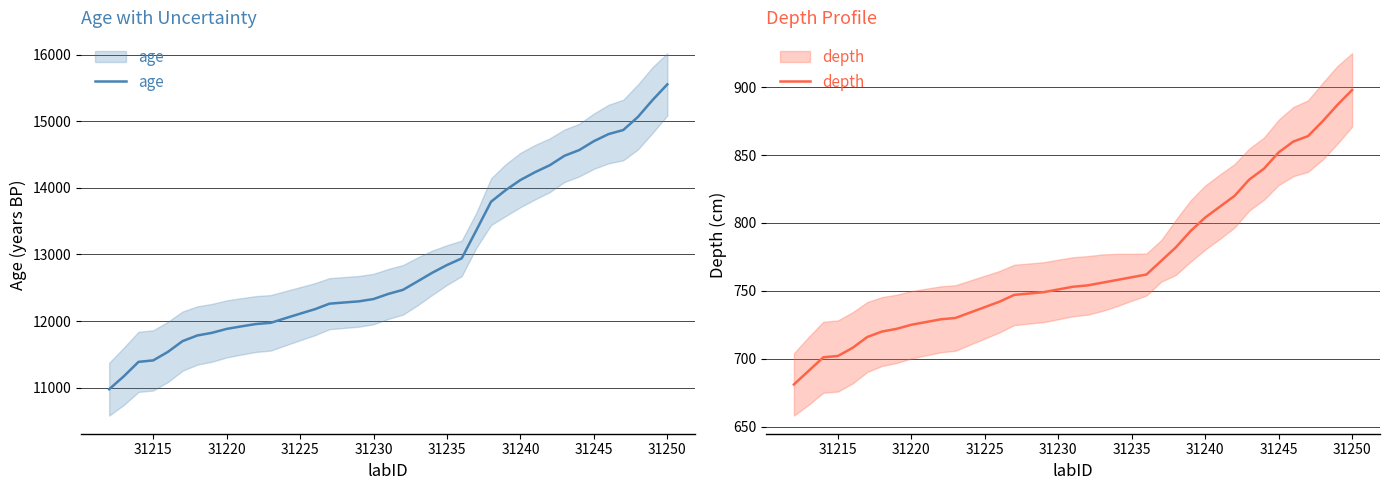

What is the difference between the highest and lowest values at 31225?

11372.9